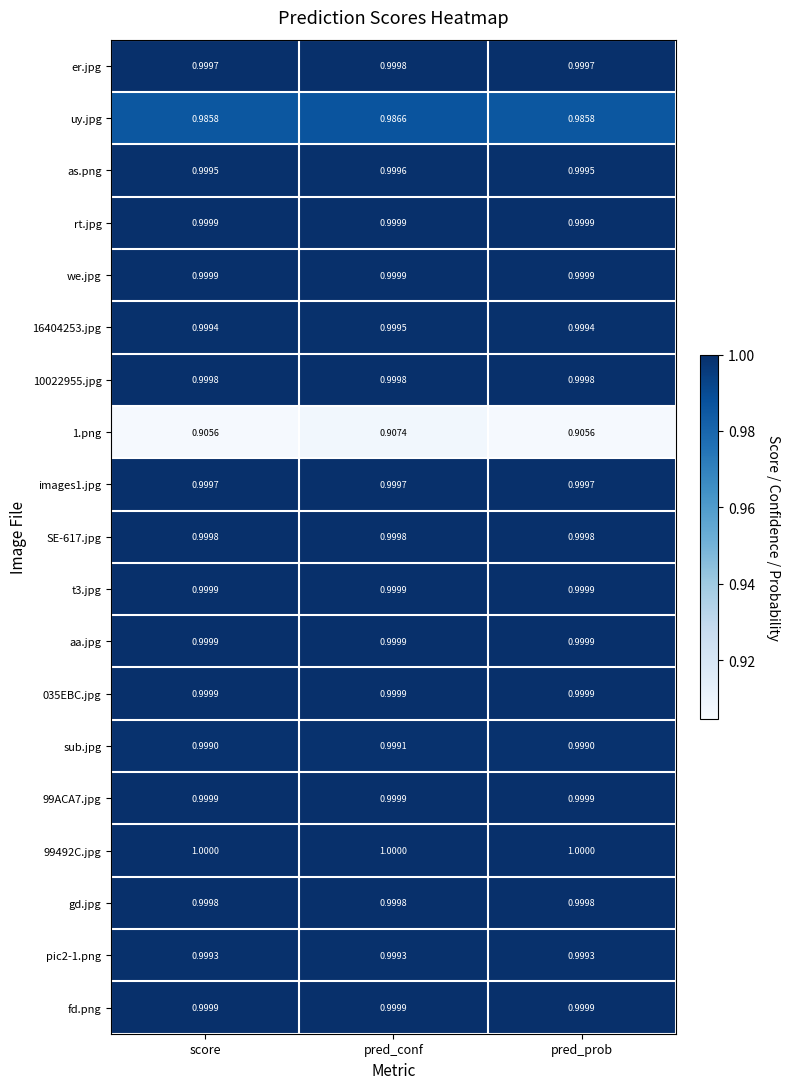

How many data points does each series have?

3